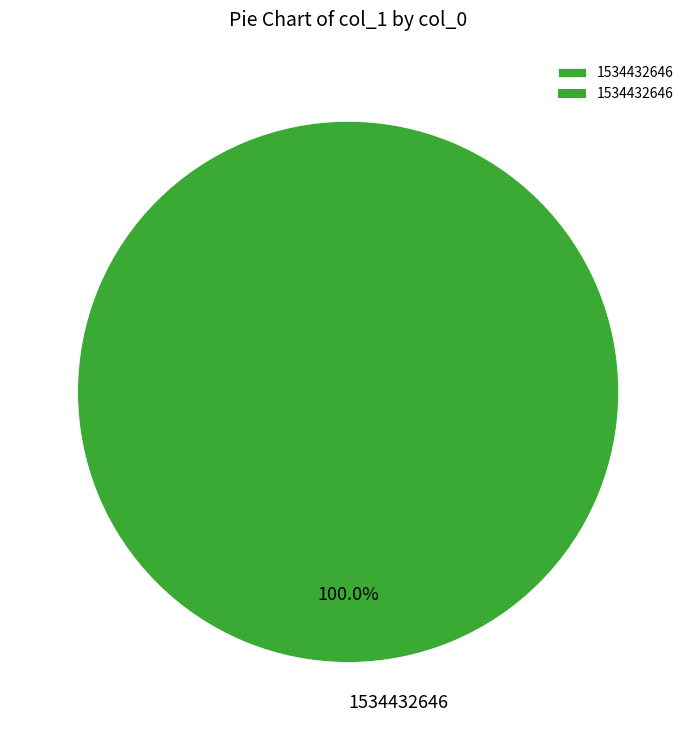

Count the number of slices in the pie.

1